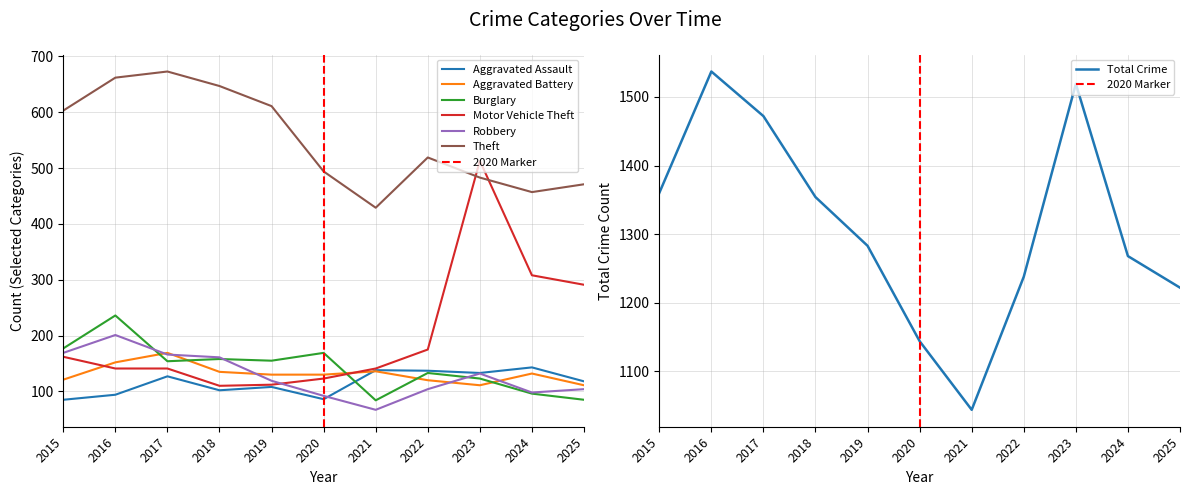

Is the value of Aggravated Assault at 2024 greater than the value of Motor Vehicle Theft at 2016?

Yes